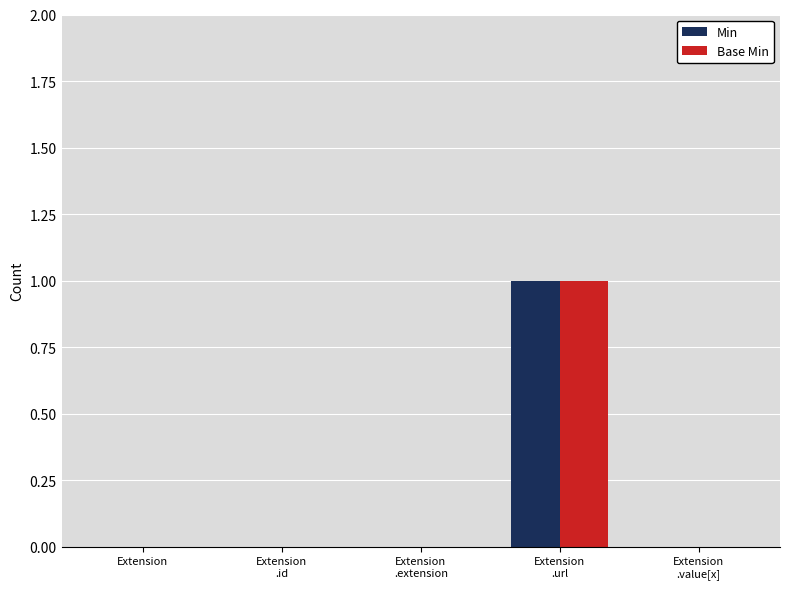

Reading left to right, what are all the values shown in this chart?

Min: 0	0	0	1	0
Base Min: 0	0	0	1	0